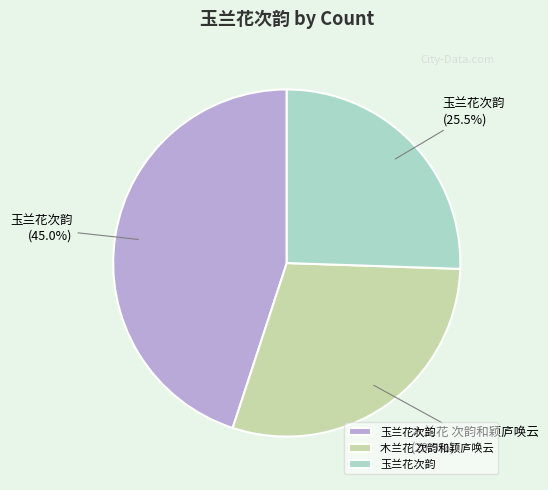

Does any single category account for the majority?

No